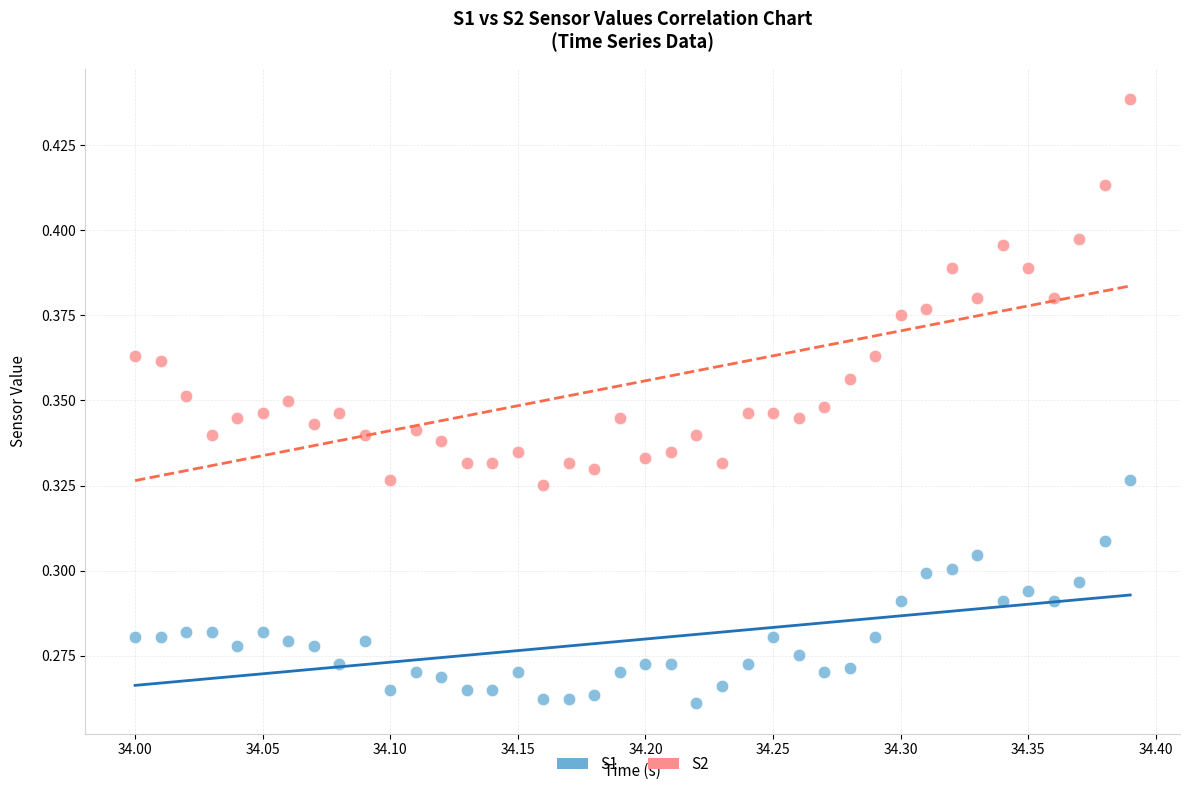

Which series contains the highest Y value?

S2